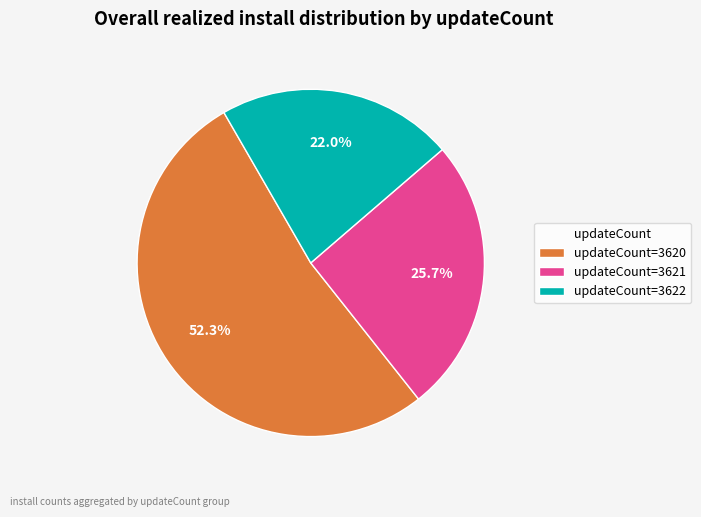

Is updateCount=3620 the majority of the pie?

Yes